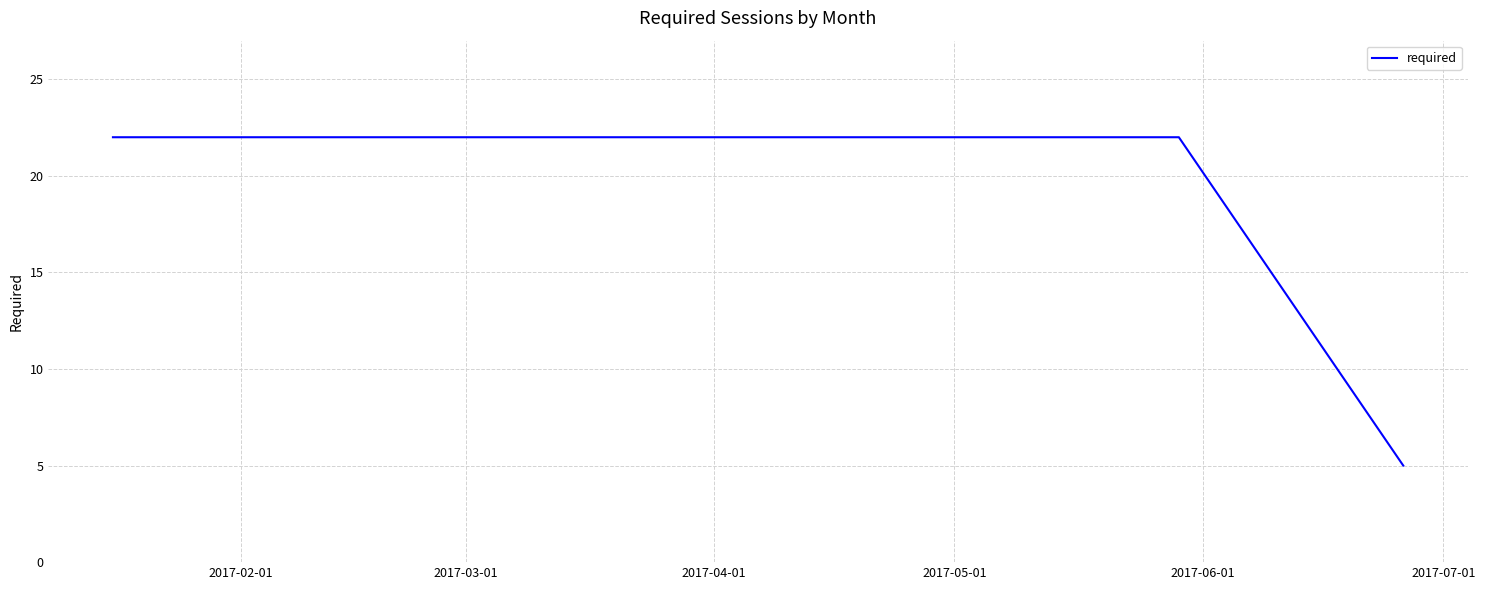

What is the difference between the maximum and minimum values?

17